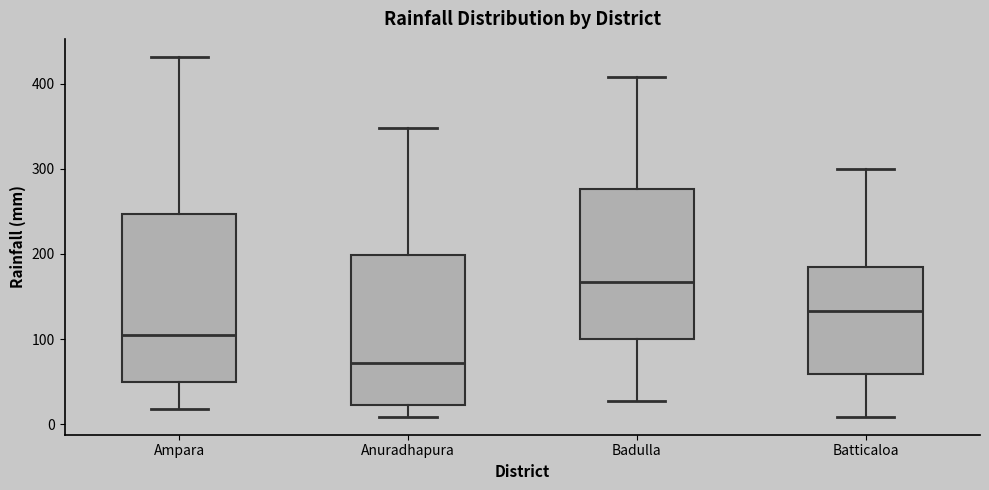

Reading left to right, read every box against the y-axis: the position of its median line, the range the box covers, and the ends of its whiskers. The values are not printed on the chart, so give them approximately, as read against the axis.

Ampara: median 100, box 50 to 250, whiskers 20 to 430
Anuradhapura: median 70, box 20 to 200, whiskers 10 to 350
Badulla: median 170, box 100 to 280, whiskers 30 to 410
Batticaloa: median 130, box 60 to 190, whiskers 10 to 300